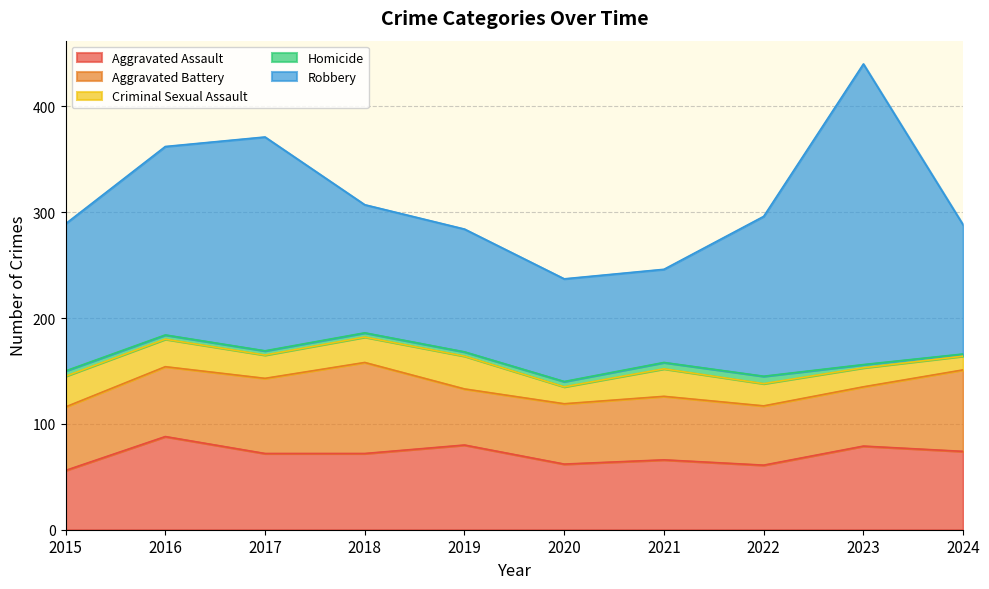

True or false: Criminal Sexual Assault has more than 1 interior local peaks.

True